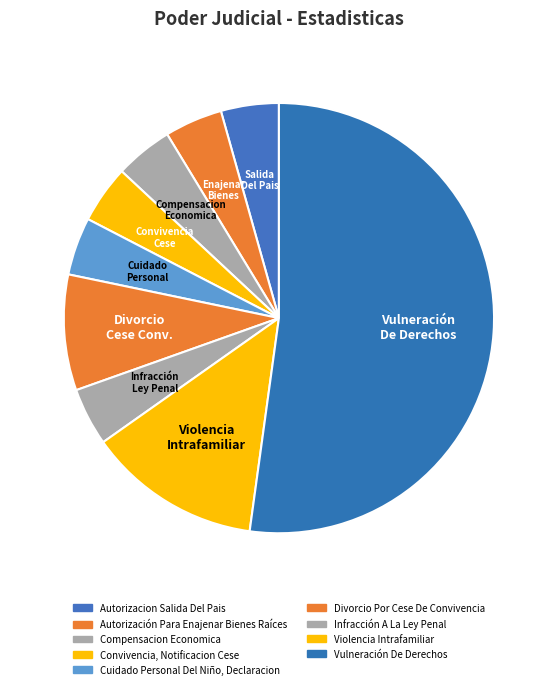

Combined, what portion of the pie is Violencia Intrafamiliar and Autorizacion Salida Del Pais?

17.4%